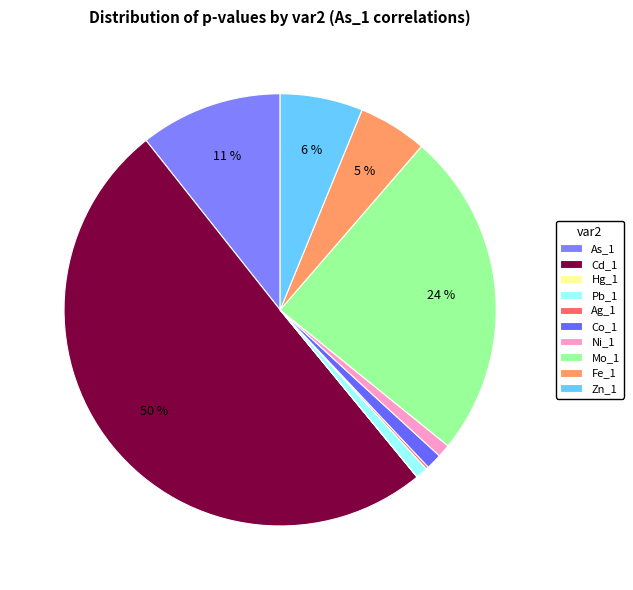

What percentage is the Co_1 slice, to the nearest percent?

1%